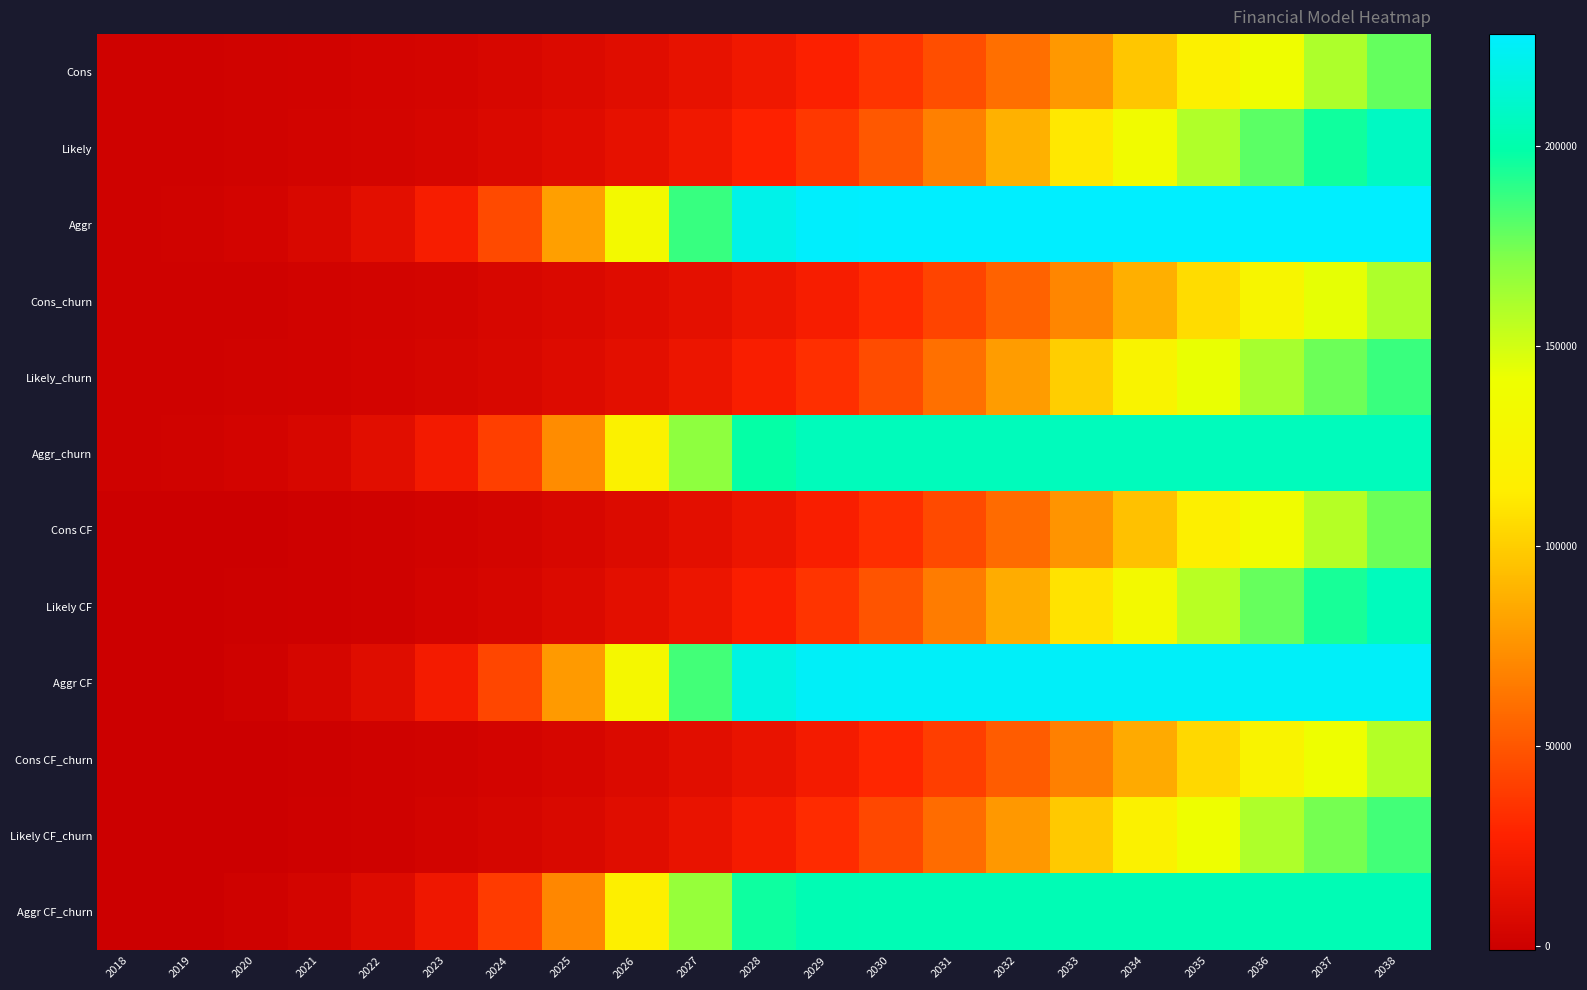

At which category does the chart reach its peak across all series?

2036